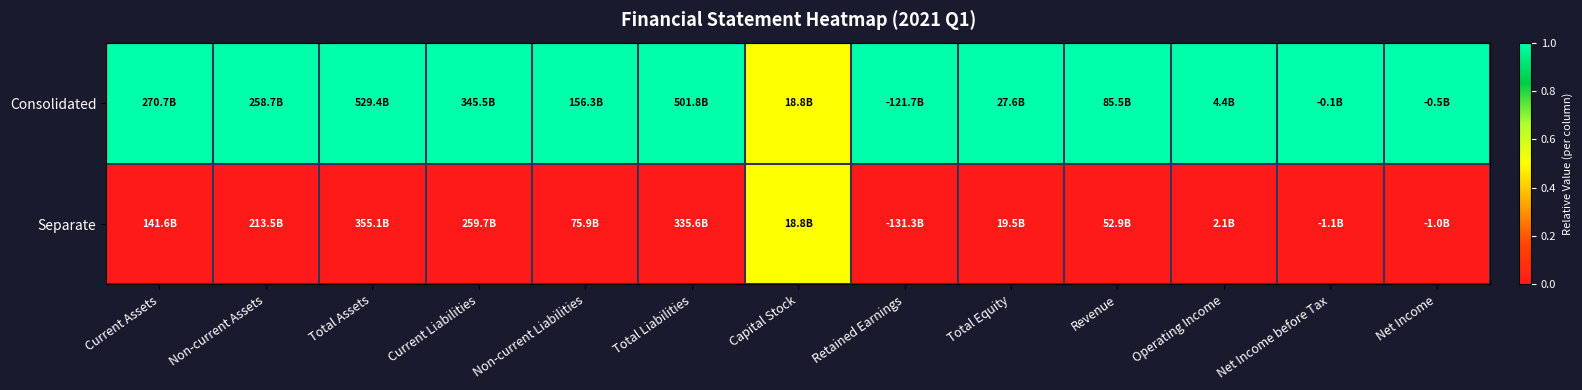

At how many categories does at least one series exceed 0?

13